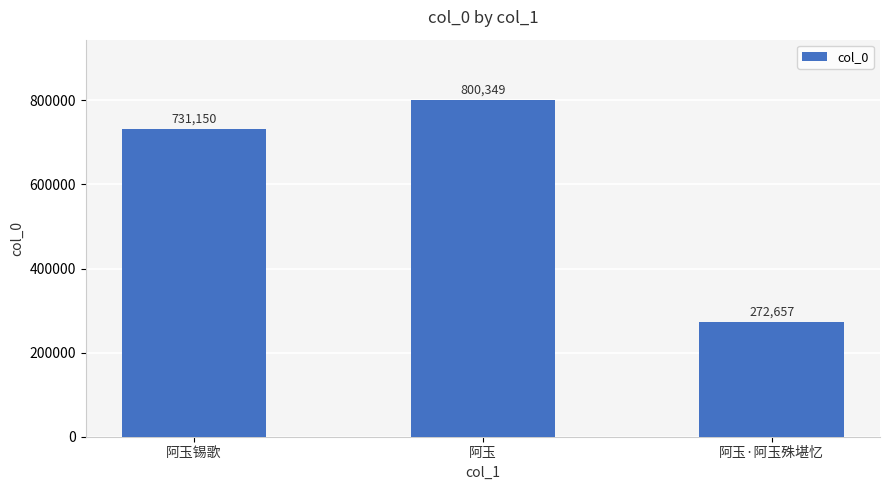

What is the label of the 3rd bar from the left?

阿玉·阿玉殊堪忆